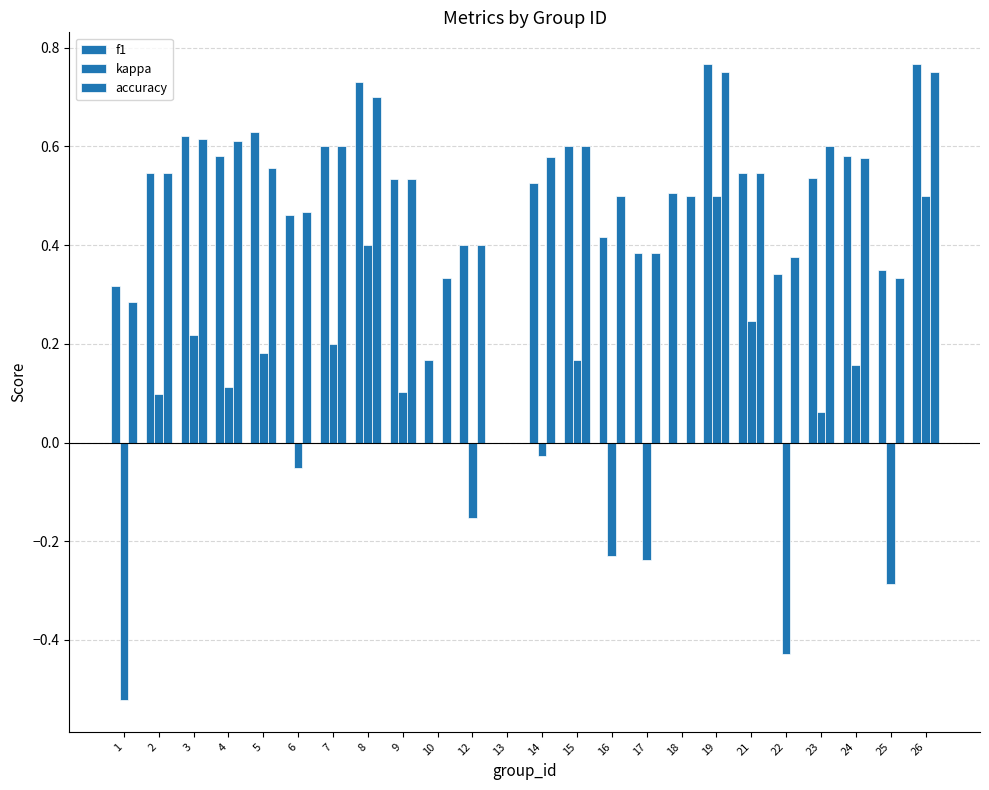

What is the sum of all accuracy values?

12.1